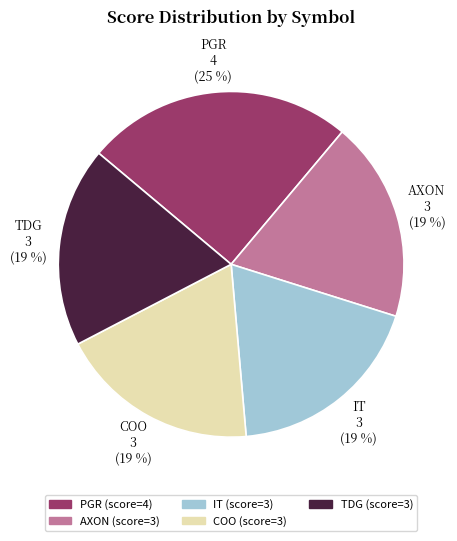

Is it true that PGR is 25% of the pie?

True